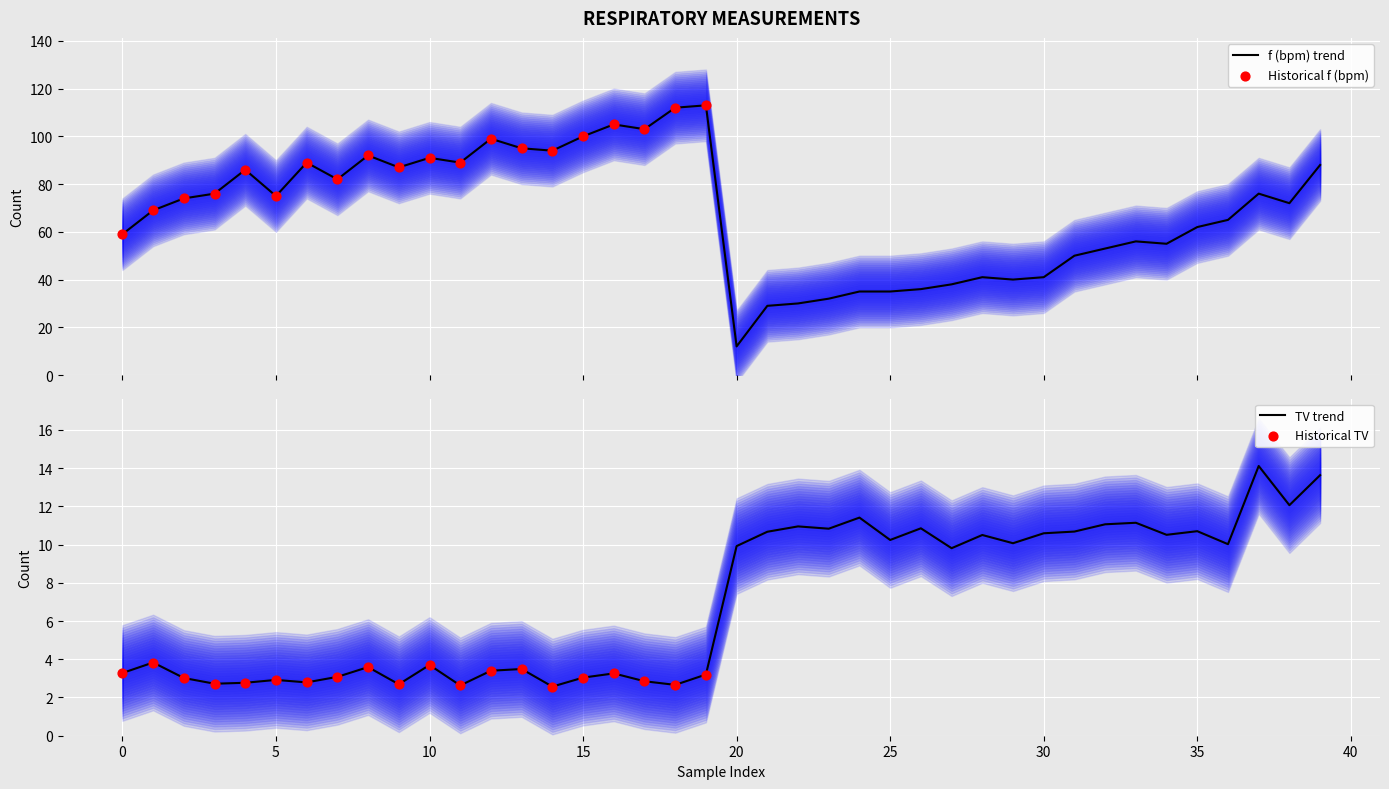

Which series reaches the maximum Y coordinate?

f (bpm)